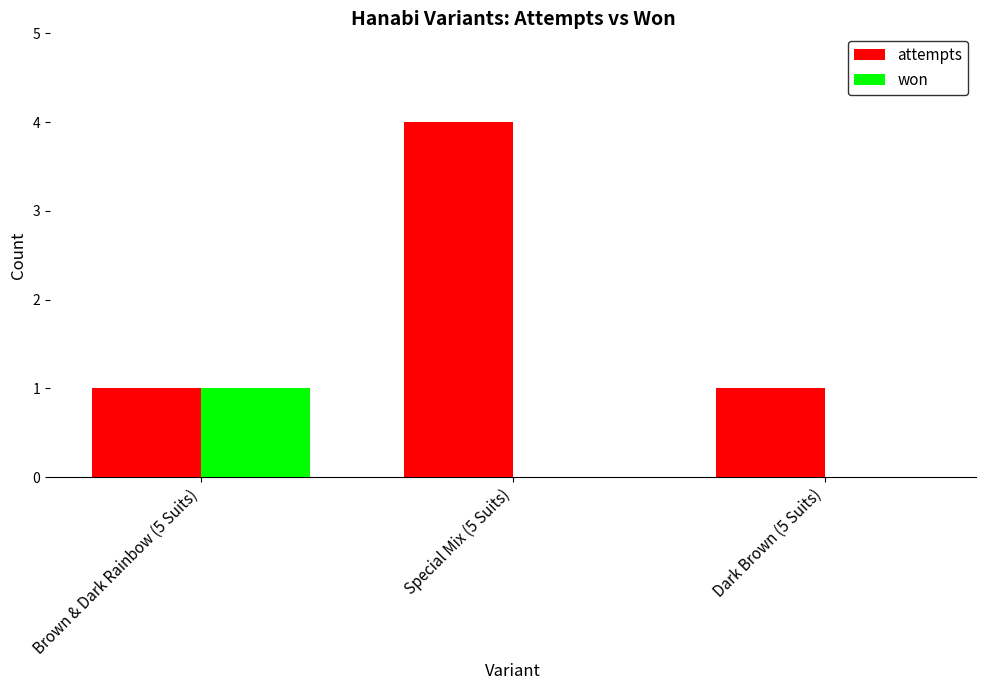

What is the sum of all attempts values?

6